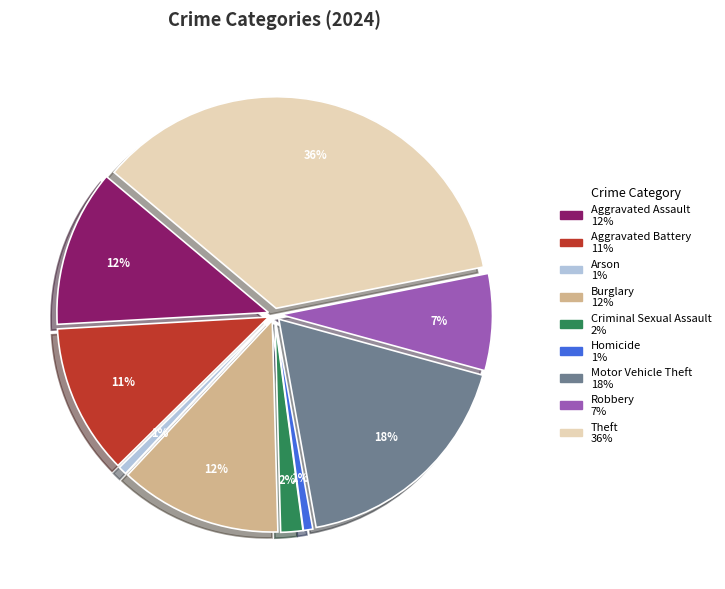

Does Arson represent more than half of the total?

No